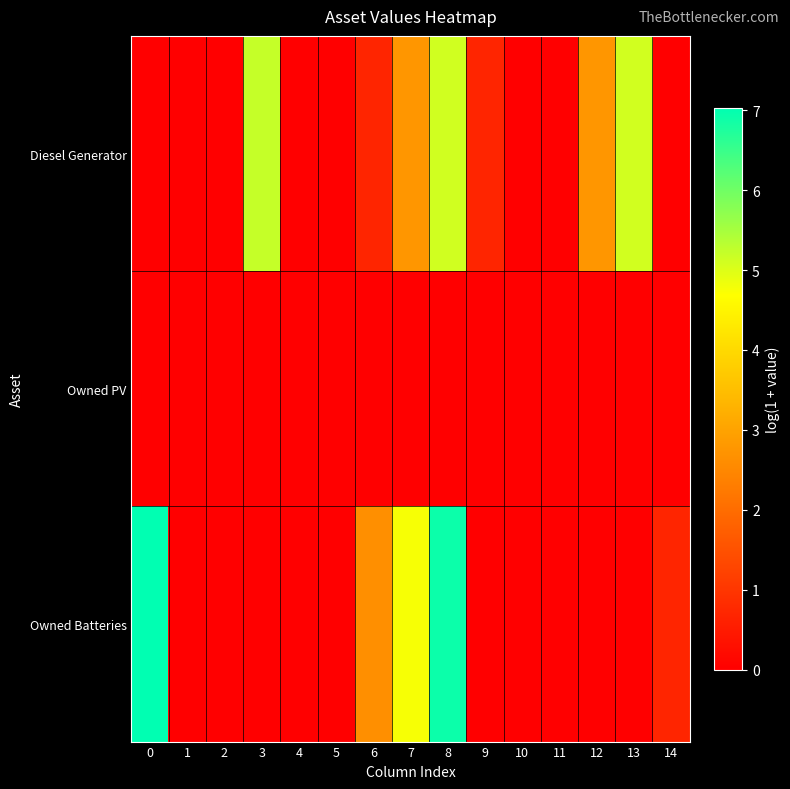

At 10, list the series in order from largest to smallest.

row_0, row_1, row_2